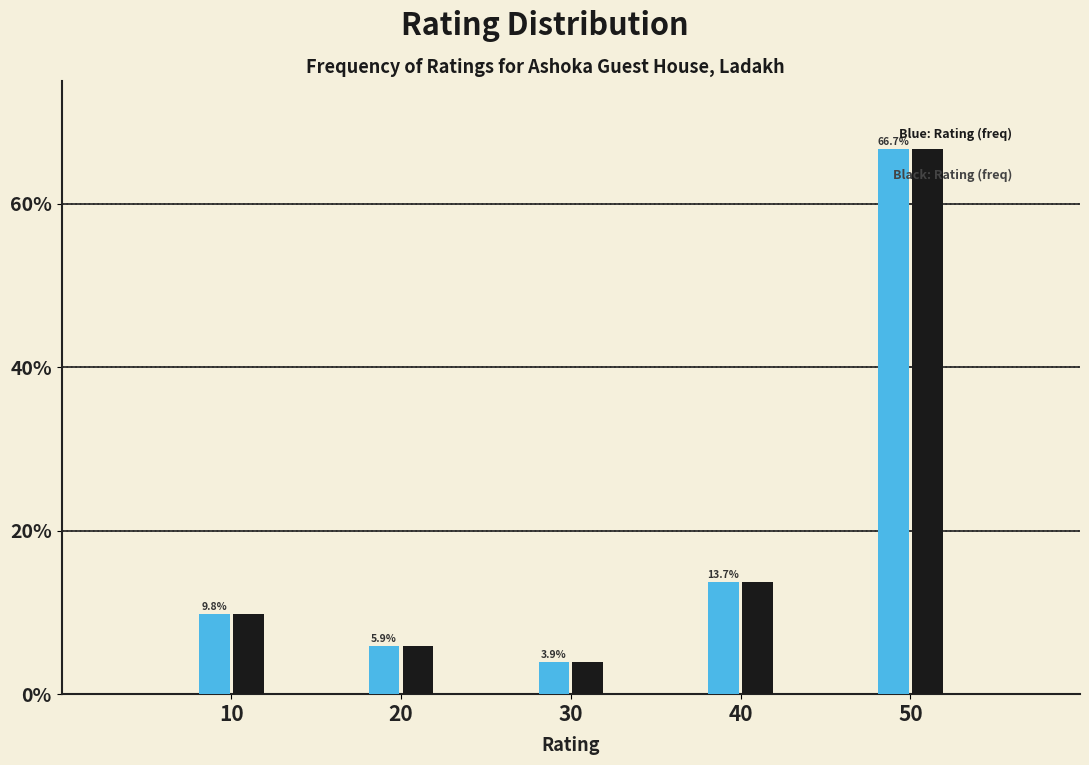

What is the greatest value displayed?

66.7